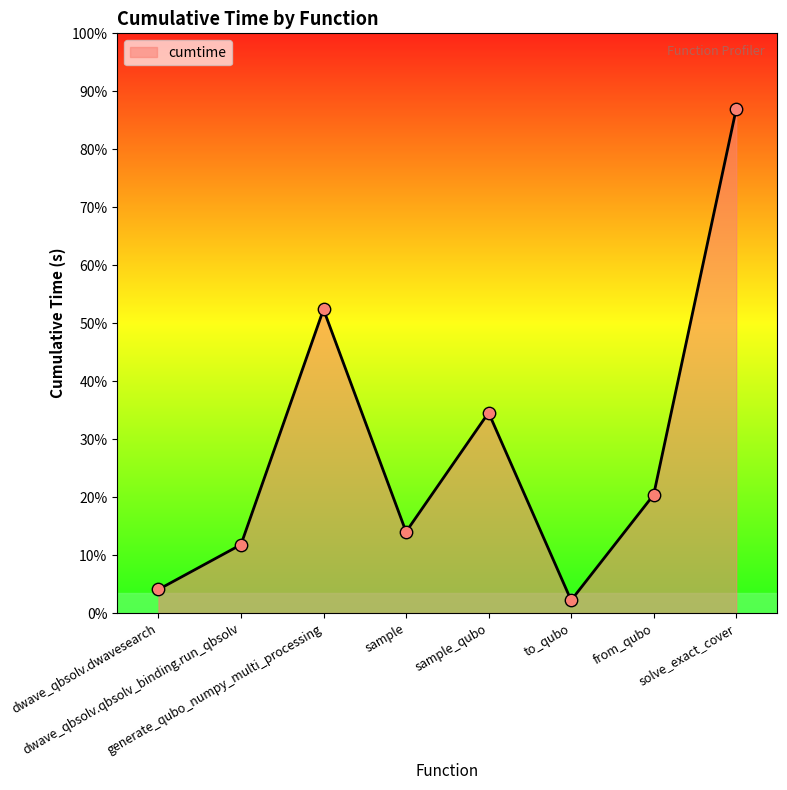

What is the ratio of the value at solve_exact_cover to the value at to_qubo?

39.5